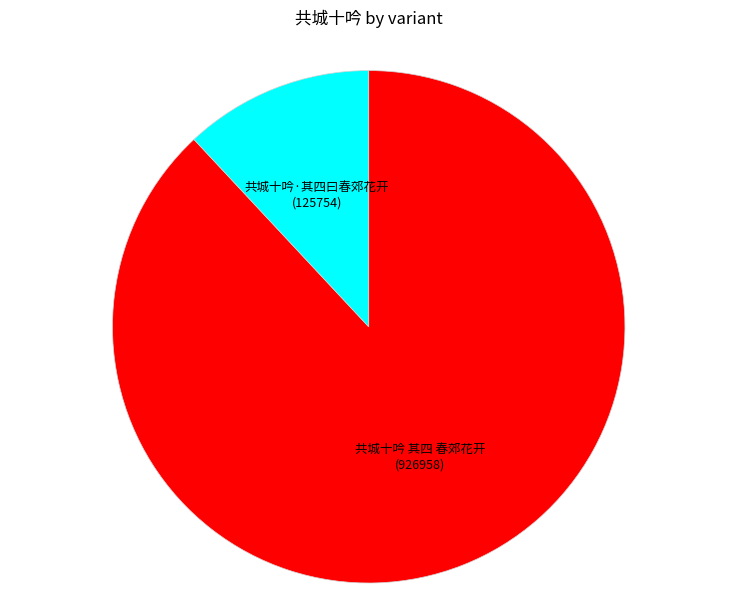

Do 共城十吟·其四曰春郊花开 and 共城十吟 其四 春郊花开 together represent more than half of the pie?

Yes